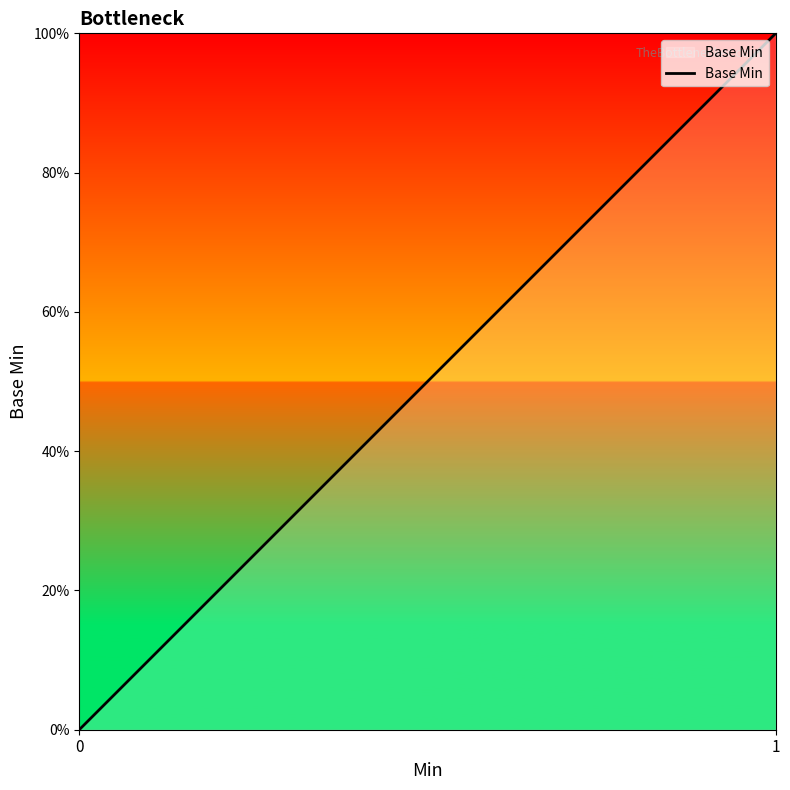

Reading left to right, extract all data points from this chart.

0=0	1=1